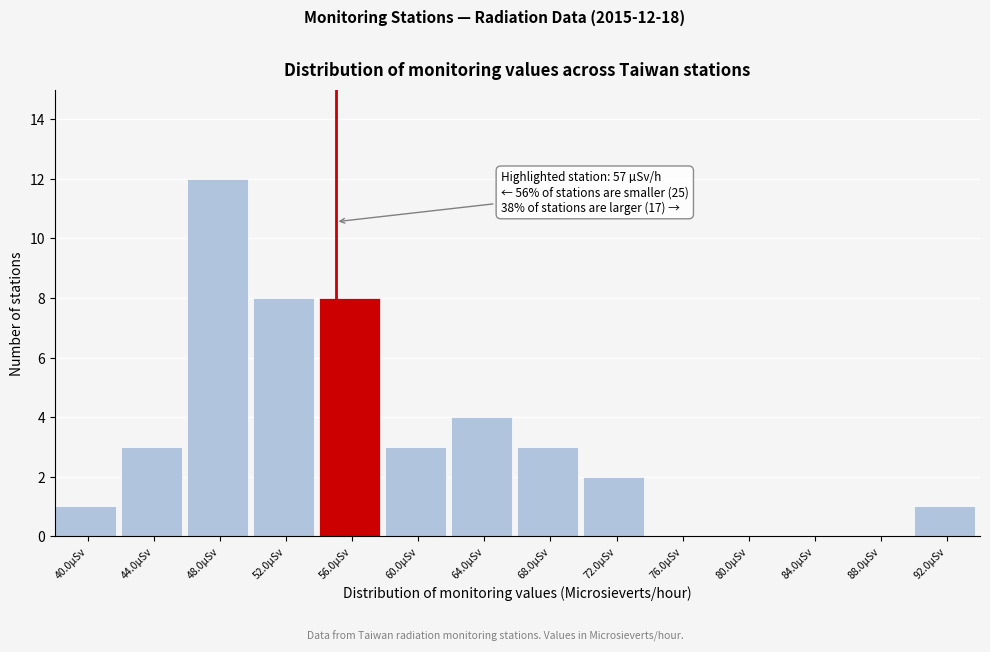

Reading left to right, transcribe all the data shown in this chart.

40.0µSv=1	44.0µSv=3	48.0µSv=12	52.0µSv=8	56.0µSv=8	60.0µSv=3	64.0µSv=4	68.0µSv=3	72.0µSv=2	76.0µSv=0	80.0µSv=0	84.0µSv=0	88.0µSv=0	92.0µSv=1